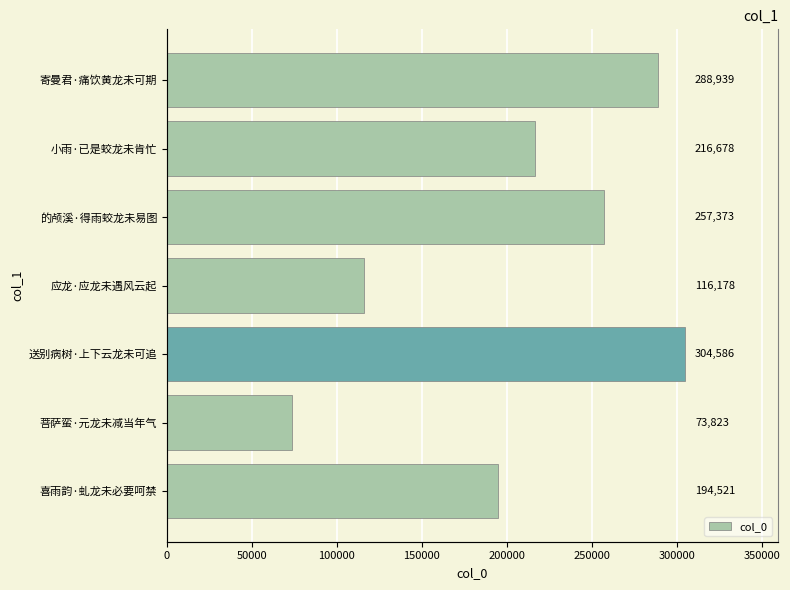

Reading right to left, extract all data points from this chart.

194521	73823	304586	116178	257373	216678	288939